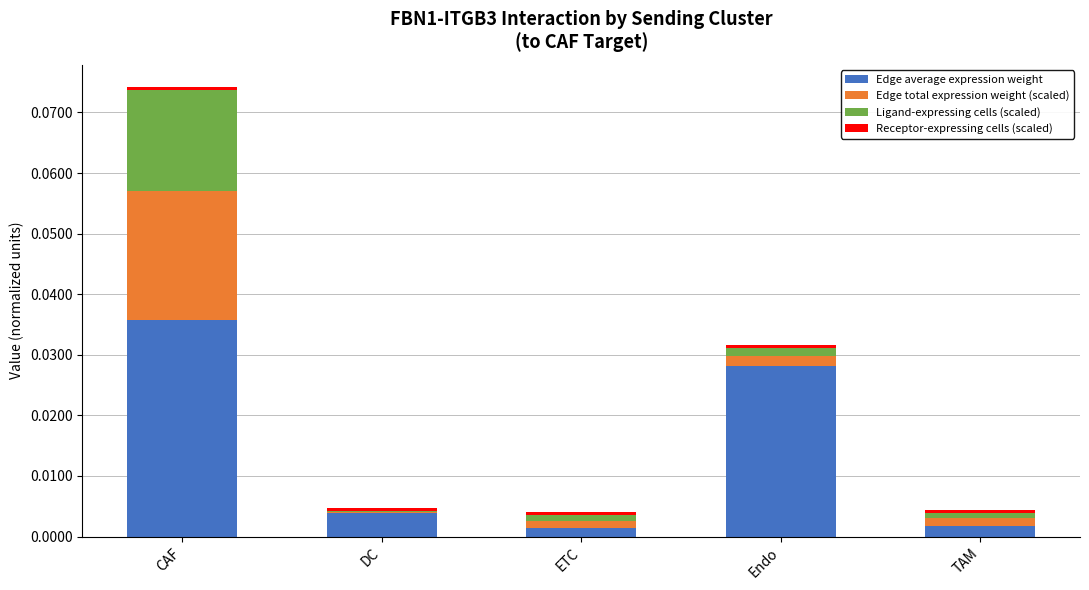

At which category is the sum across all series the highest?

CAF